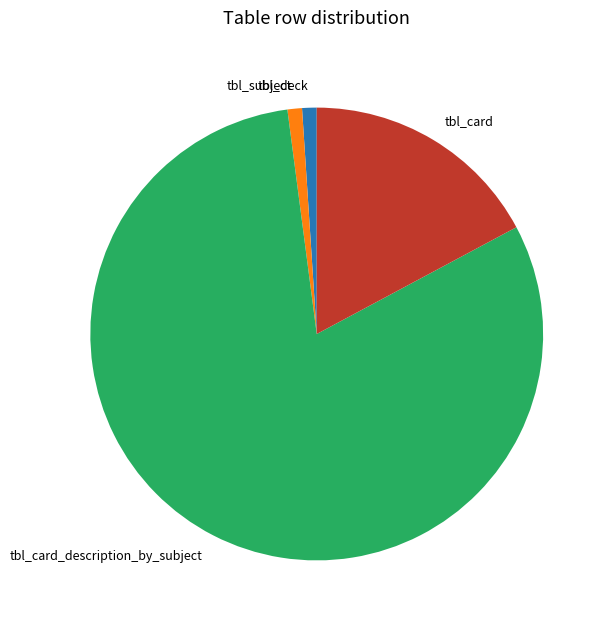

How many segments does this pie chart have?

4